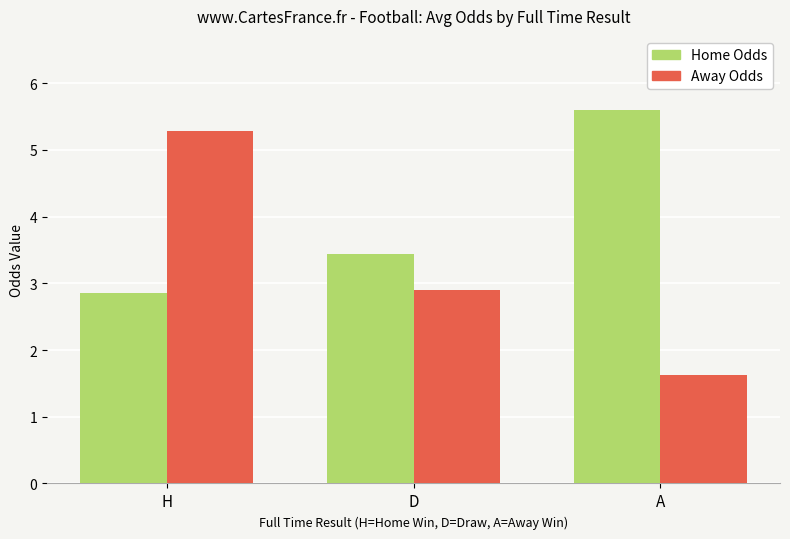

What is the label of the 3rd bar from the right?

H